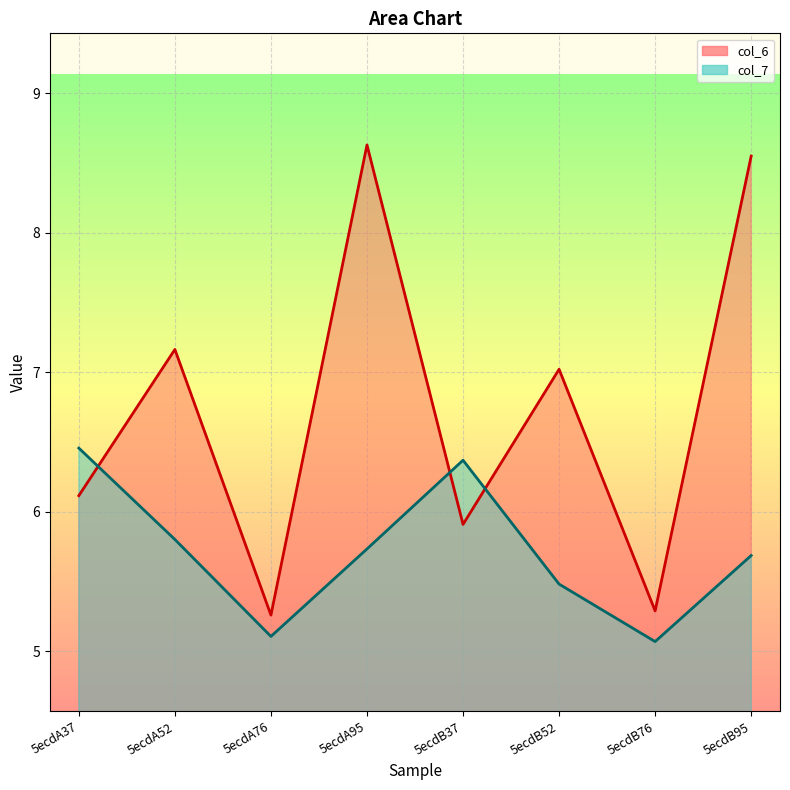

True or false: col_6 and col_7 cross at least once.

True